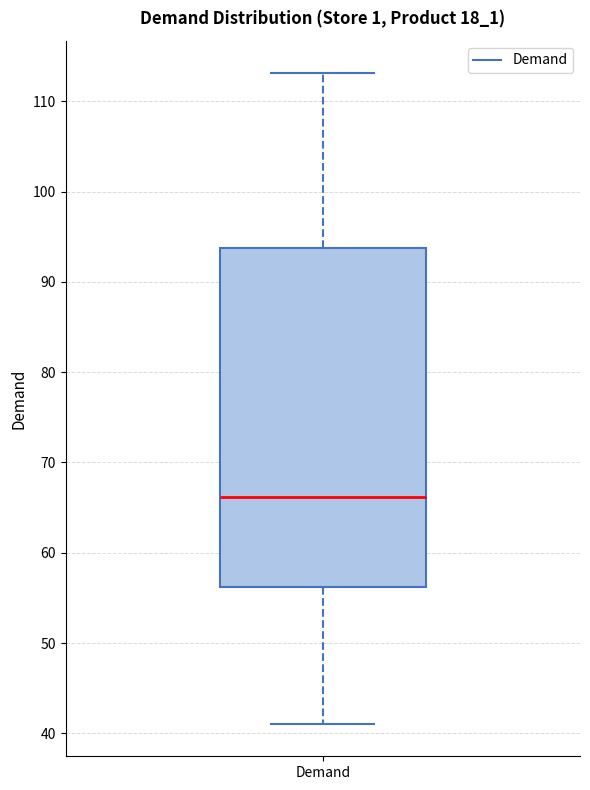

Transcribe this box plot: give where the median line is, the range the box spans, and where the two whiskers end, as read against the y-axis. The values are not printed on the chart, so give them approximately, as read against the axis.

median 66, box 56 to 94, whiskers 41 to 113